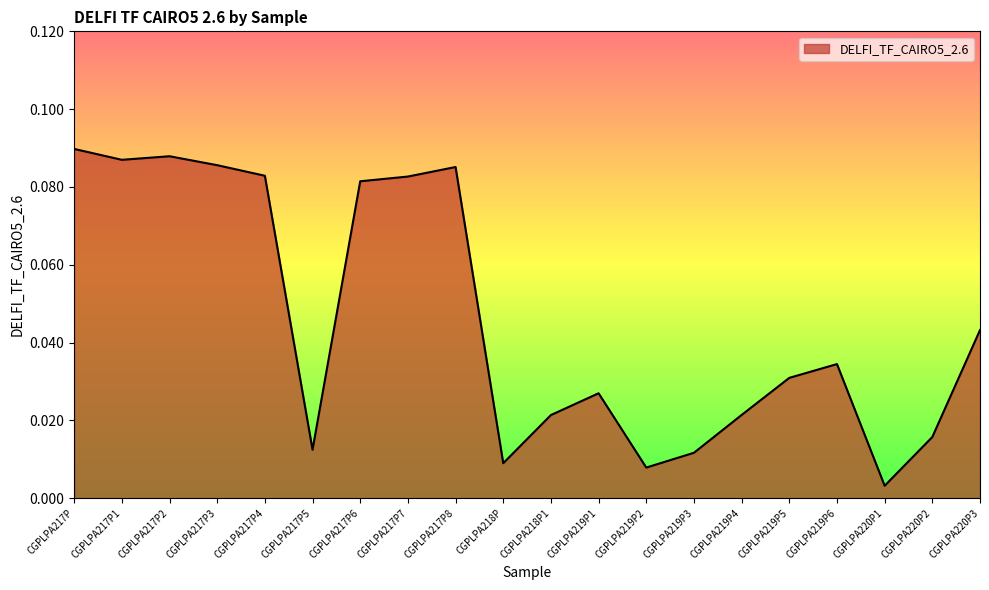

True or false: the data has more than 1 interior local peaks.

True